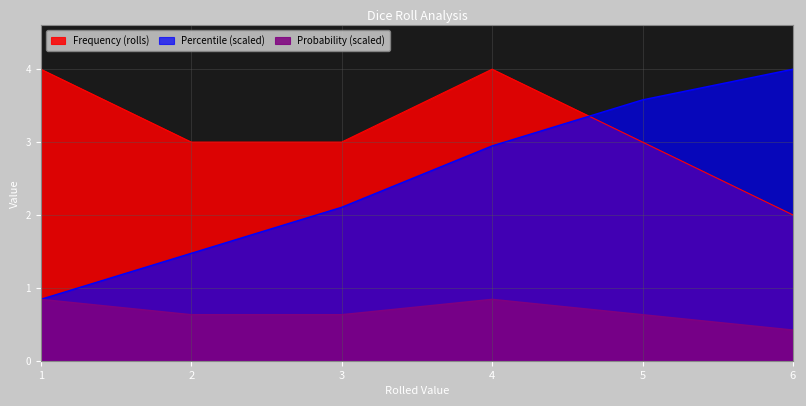

Is it true that Probability equals 0.6 at 3?

True